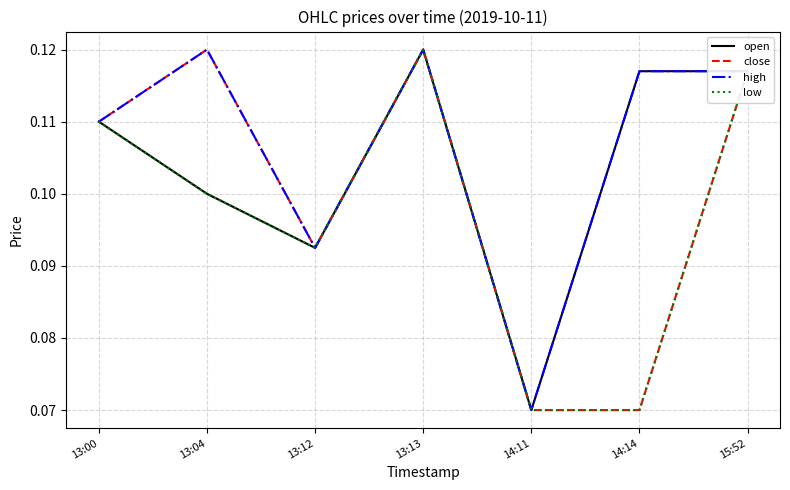

How many close values are between 0 and 1?

7